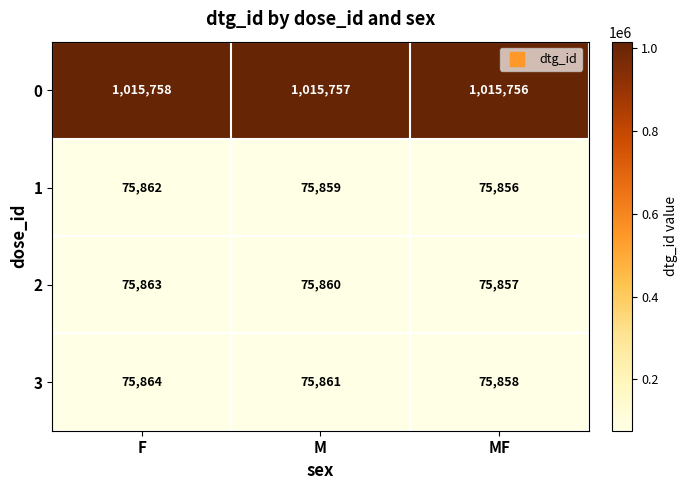

What is the average value of the 2 series?

75860